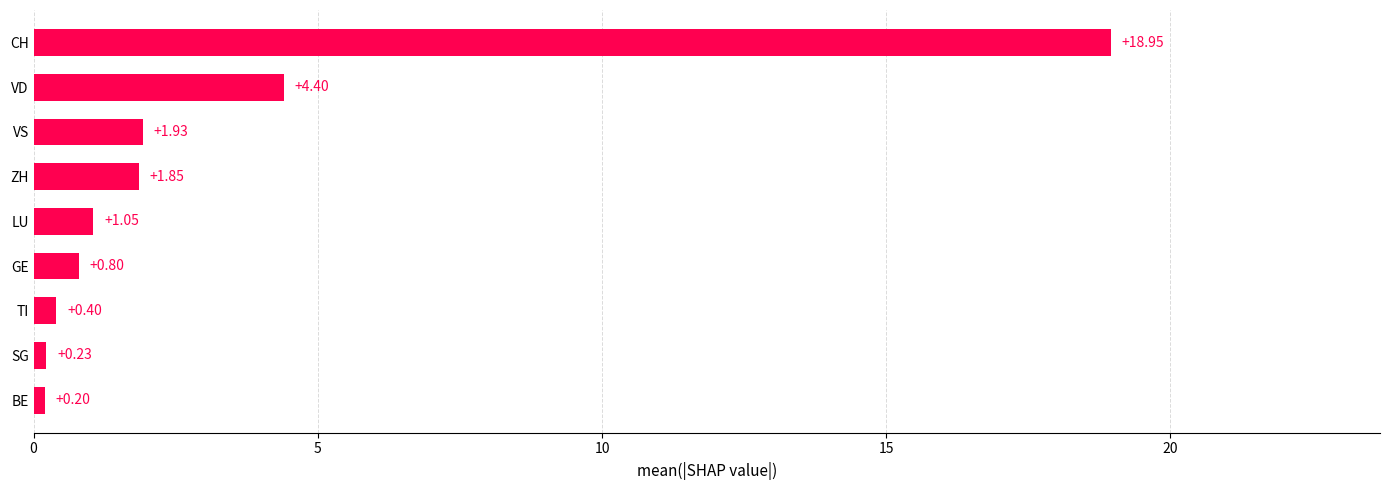

List the labels in order of value, largest first.

CH, VD, VS, ZH, LU, GE, TI, SG, BE